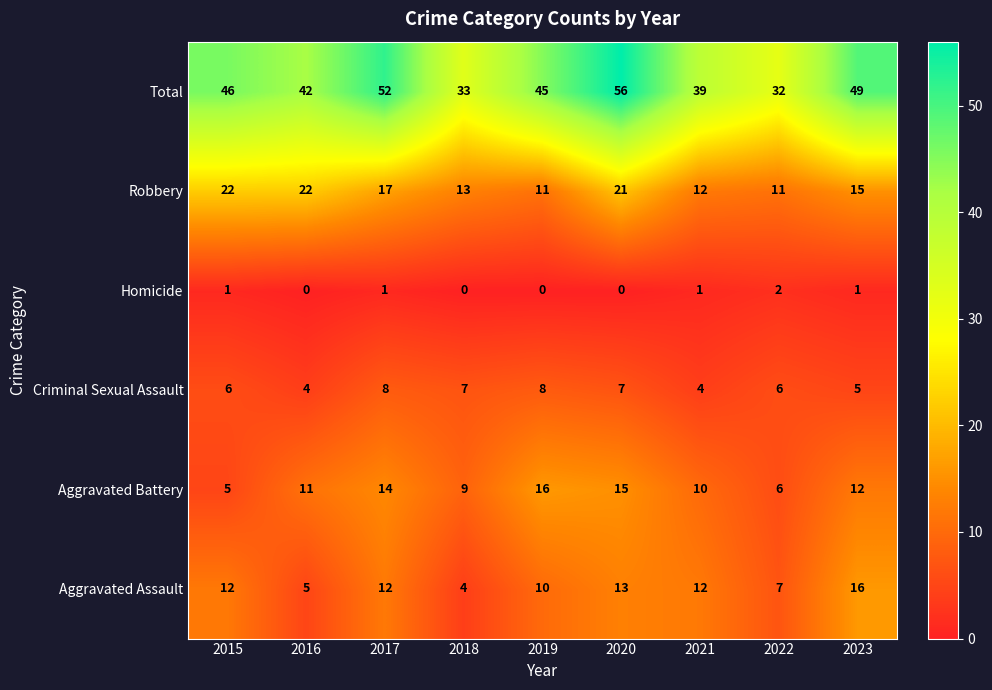

How many data points does each series have?

9